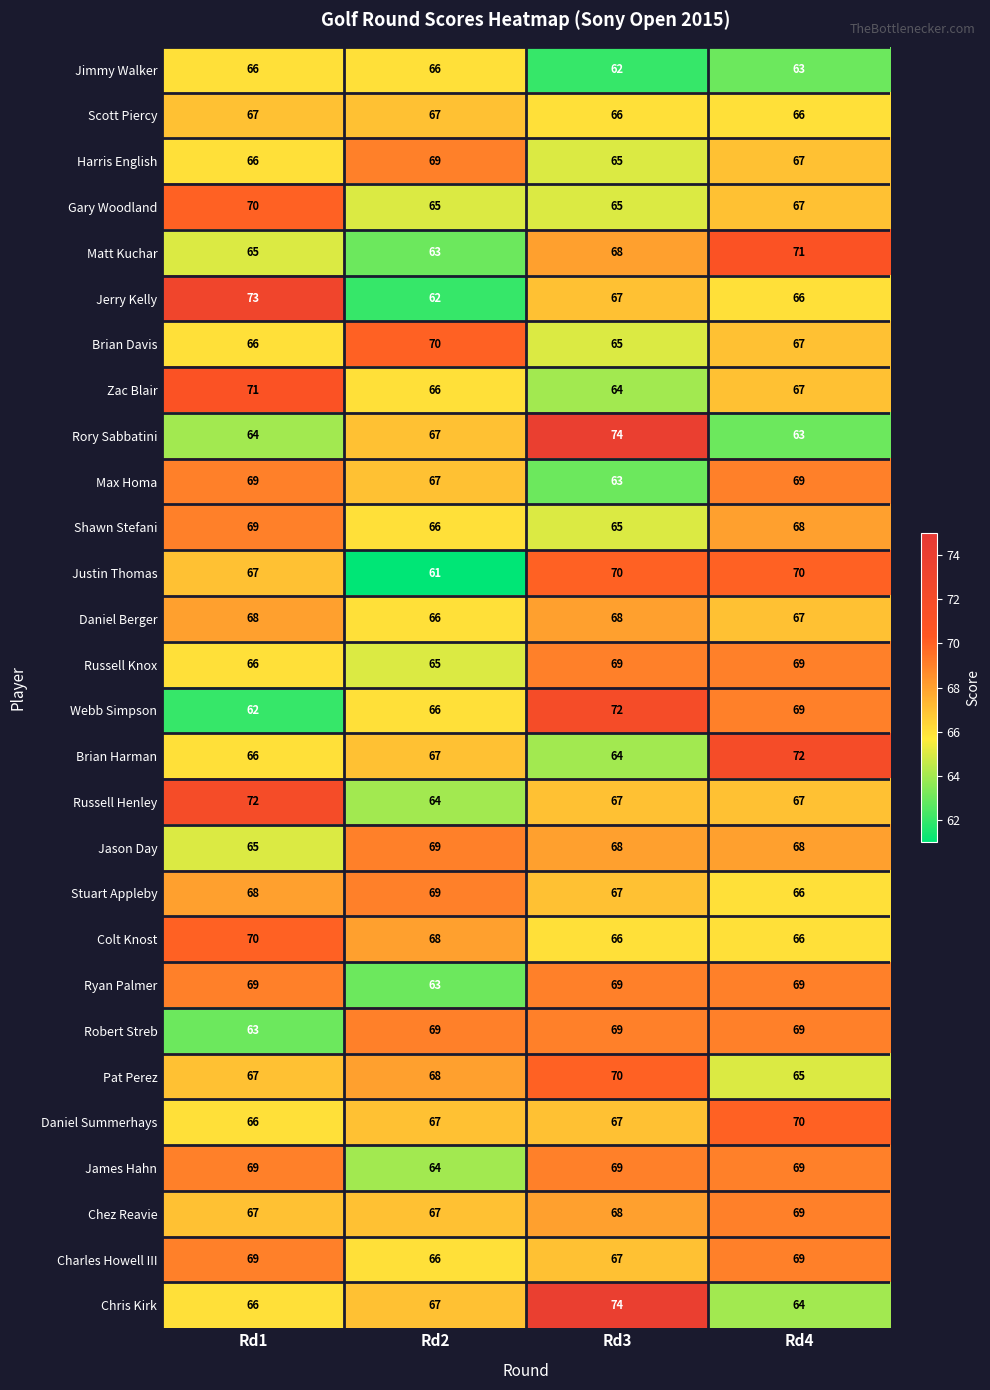

What is the spread (max minus min) of values at Rd2?

9